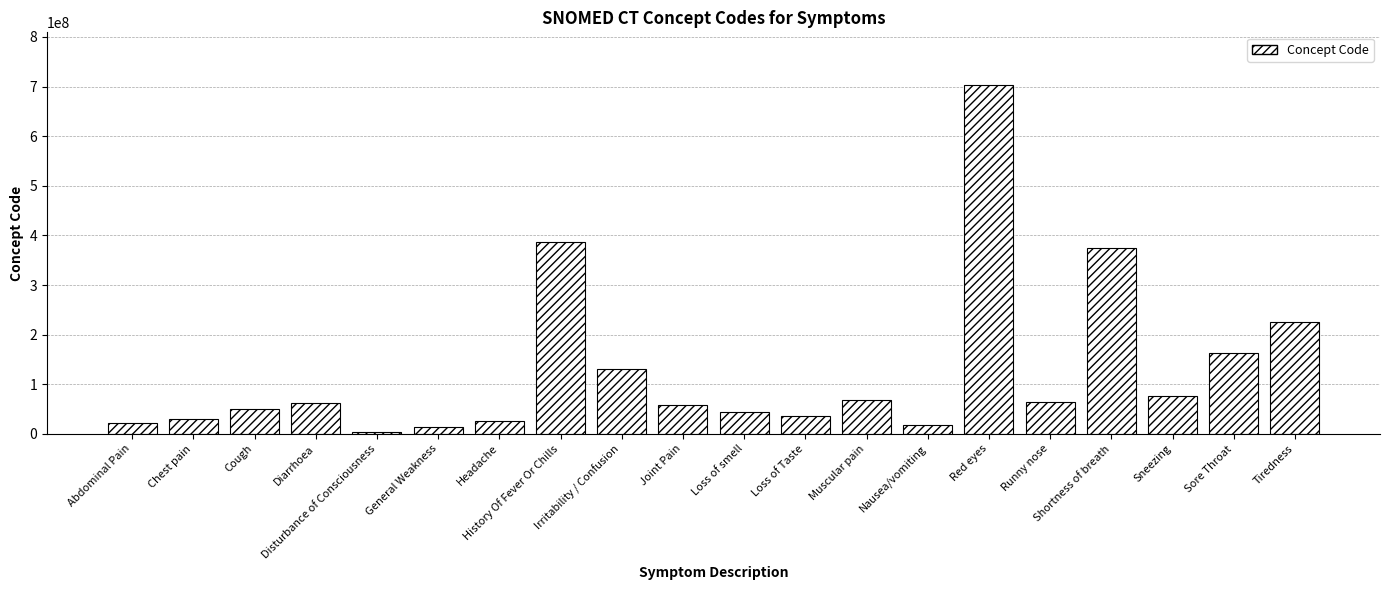

At which label is the value closest to 353318003?

Shortness of breath